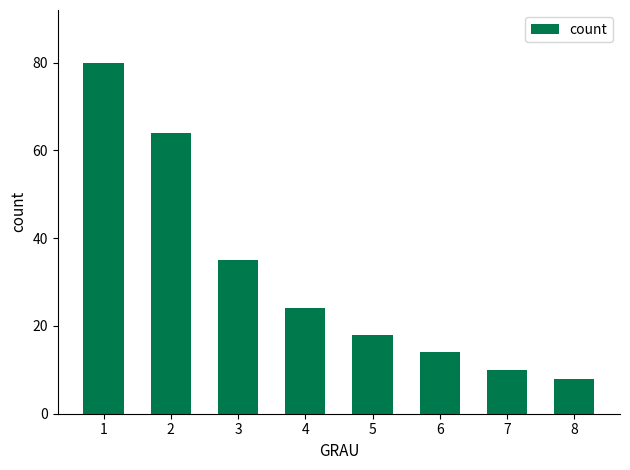

Rank the categories by value from lowest to highest.

8, 7, 6, 5, 4, 3, 2, 1